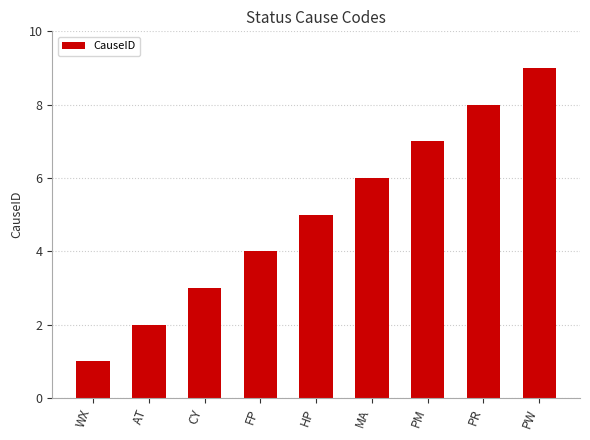

True or false: the data shows 5 at HP.

True